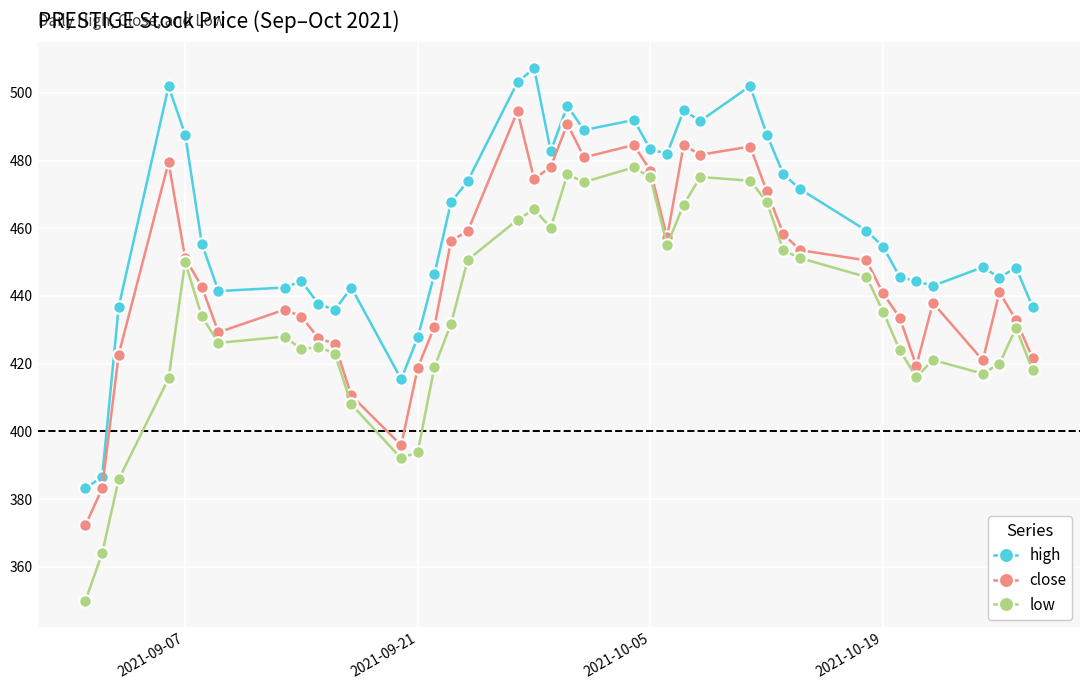

Which series has the largest range (max minus min)?

low